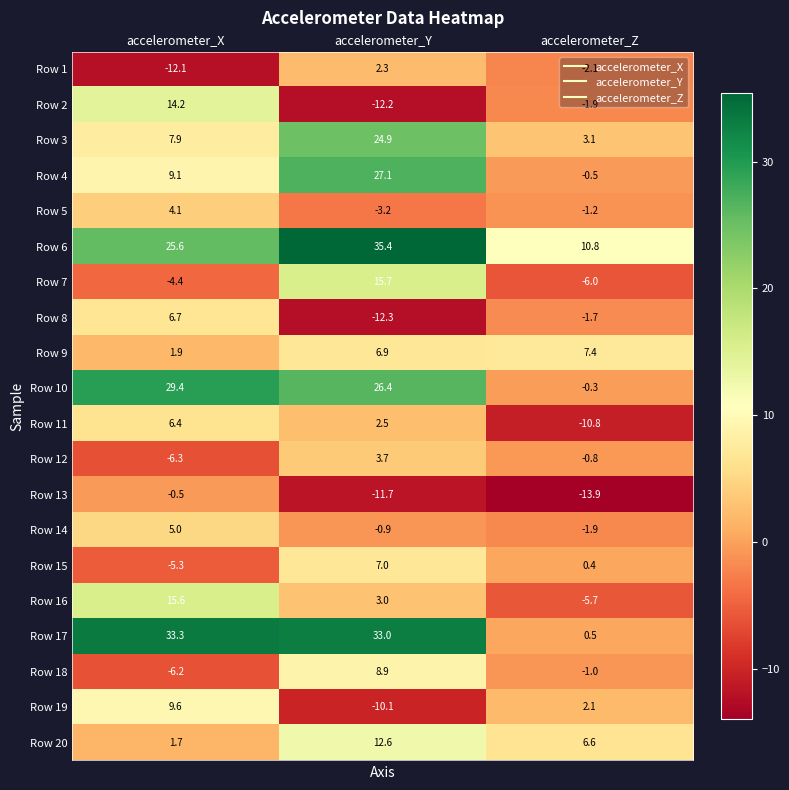

Which series changed the most between accelerometer_X and accelerometer_Y?

Row 2